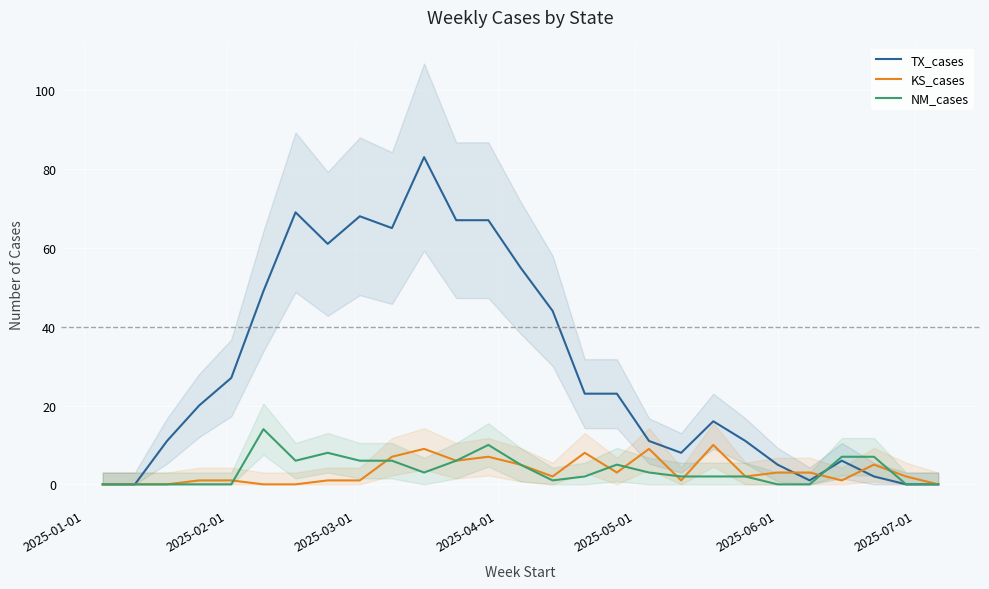

How many values in the NM_cases series are below 2?

10